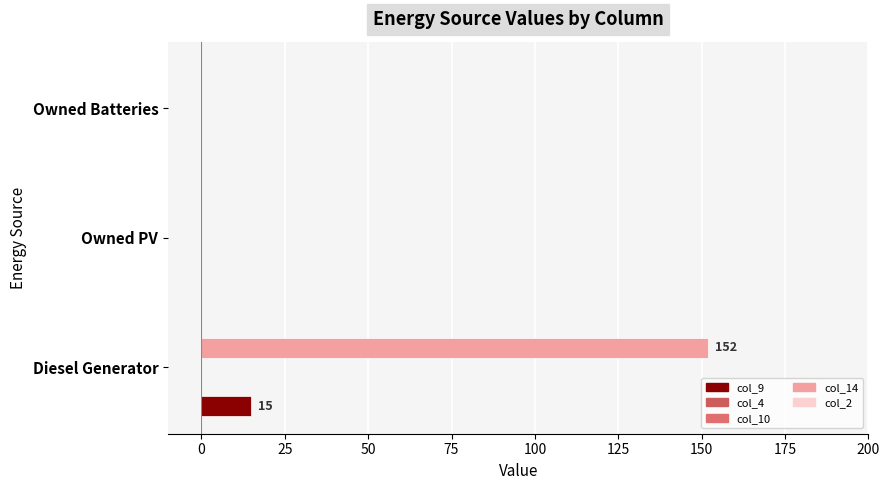

Which series has the widest spread of values?

col_14